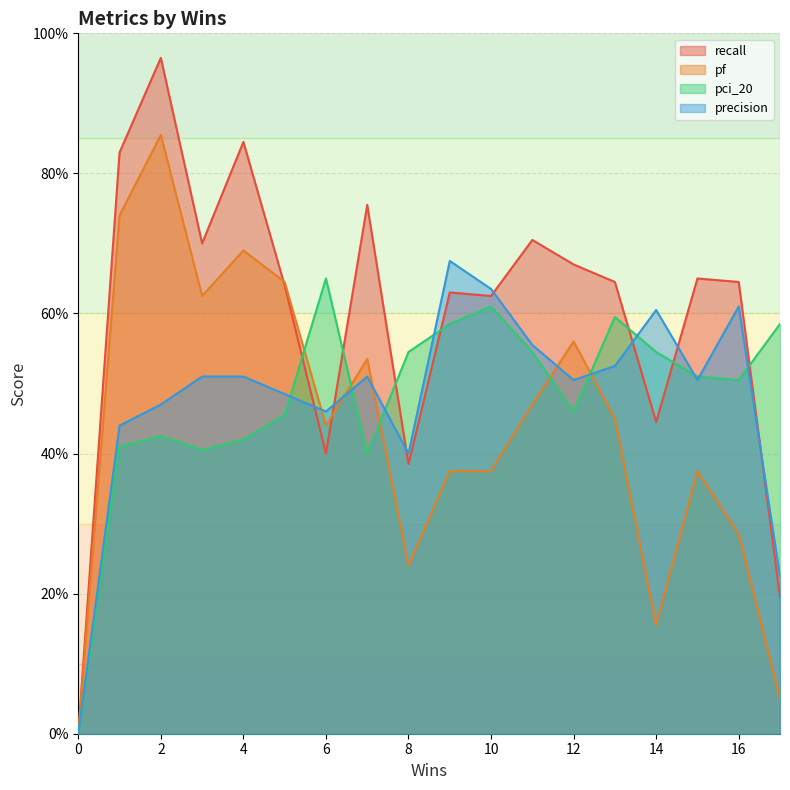

How many data points does each series have?

18